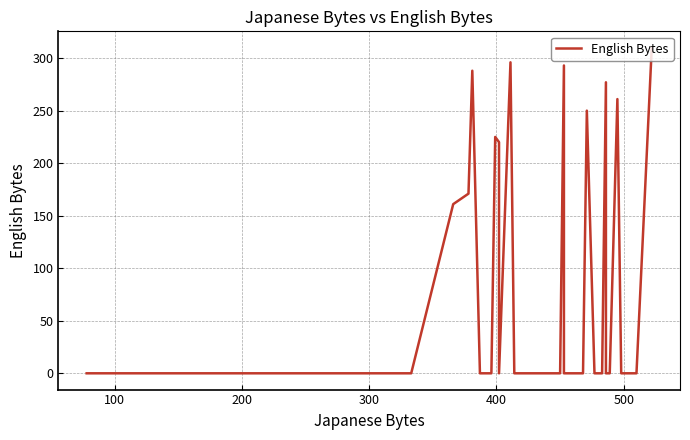

Reading left to right, list all the values displayed in this chart.

0	0	0	0	0	0	161	171	288	0	0	225	220	0	296	0	0	0	0	0	0	293	293	0	0	0	0	0	250	0	0	277	0	0	261	0	0	0	310	310